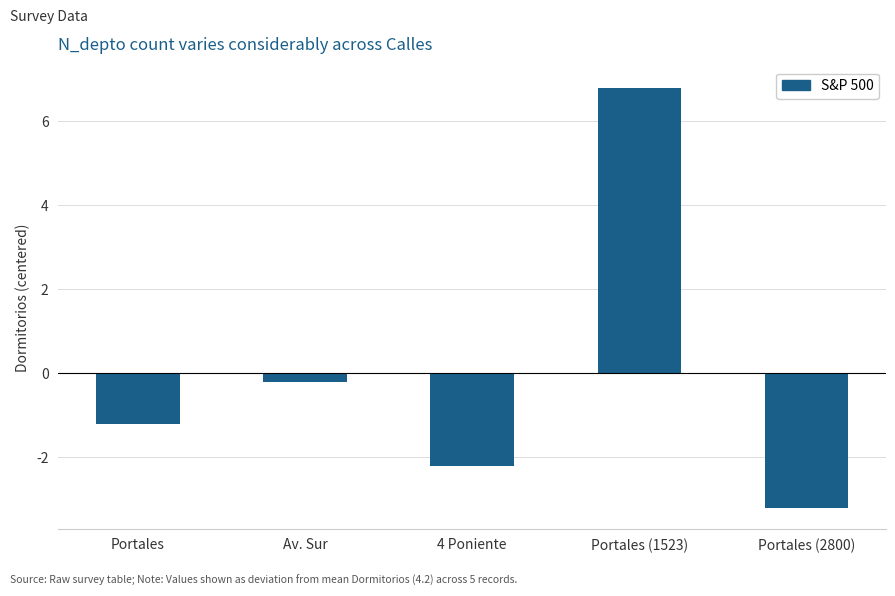

Reading left to right, list all the values displayed in this chart.

-1.2	-0.2	-2.2	6.8	-3.2